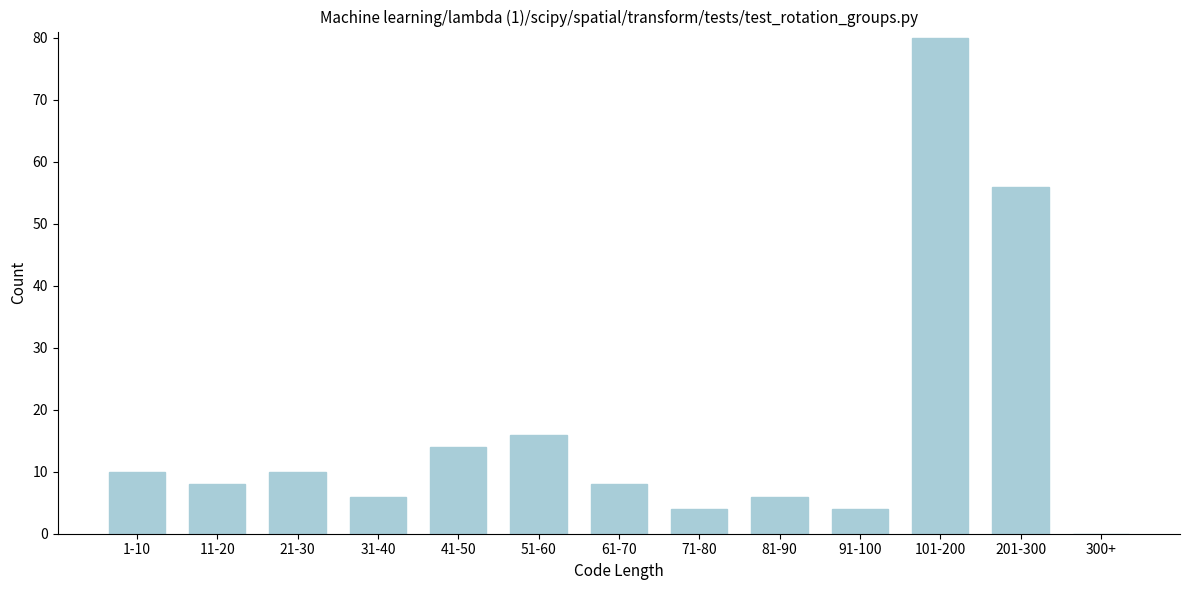

Reading left to right, transcribe all the data shown in this chart.

1-10=10	11-20=8	21-30=10	31-40=6	41-50=14	51-60=16	61-70=8	71-80=4	81-90=6	91-100=4	101-200=80	201-300=56	300+=0